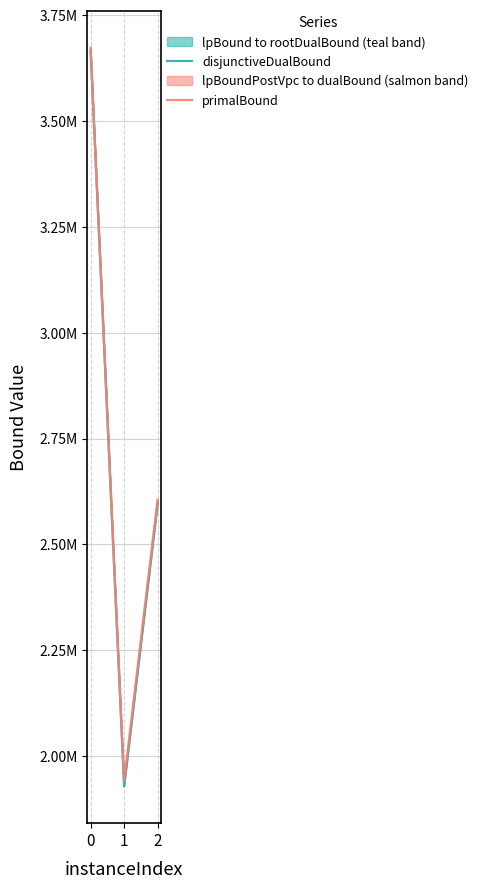

What is the maximum value for primalBound?

3673280.7